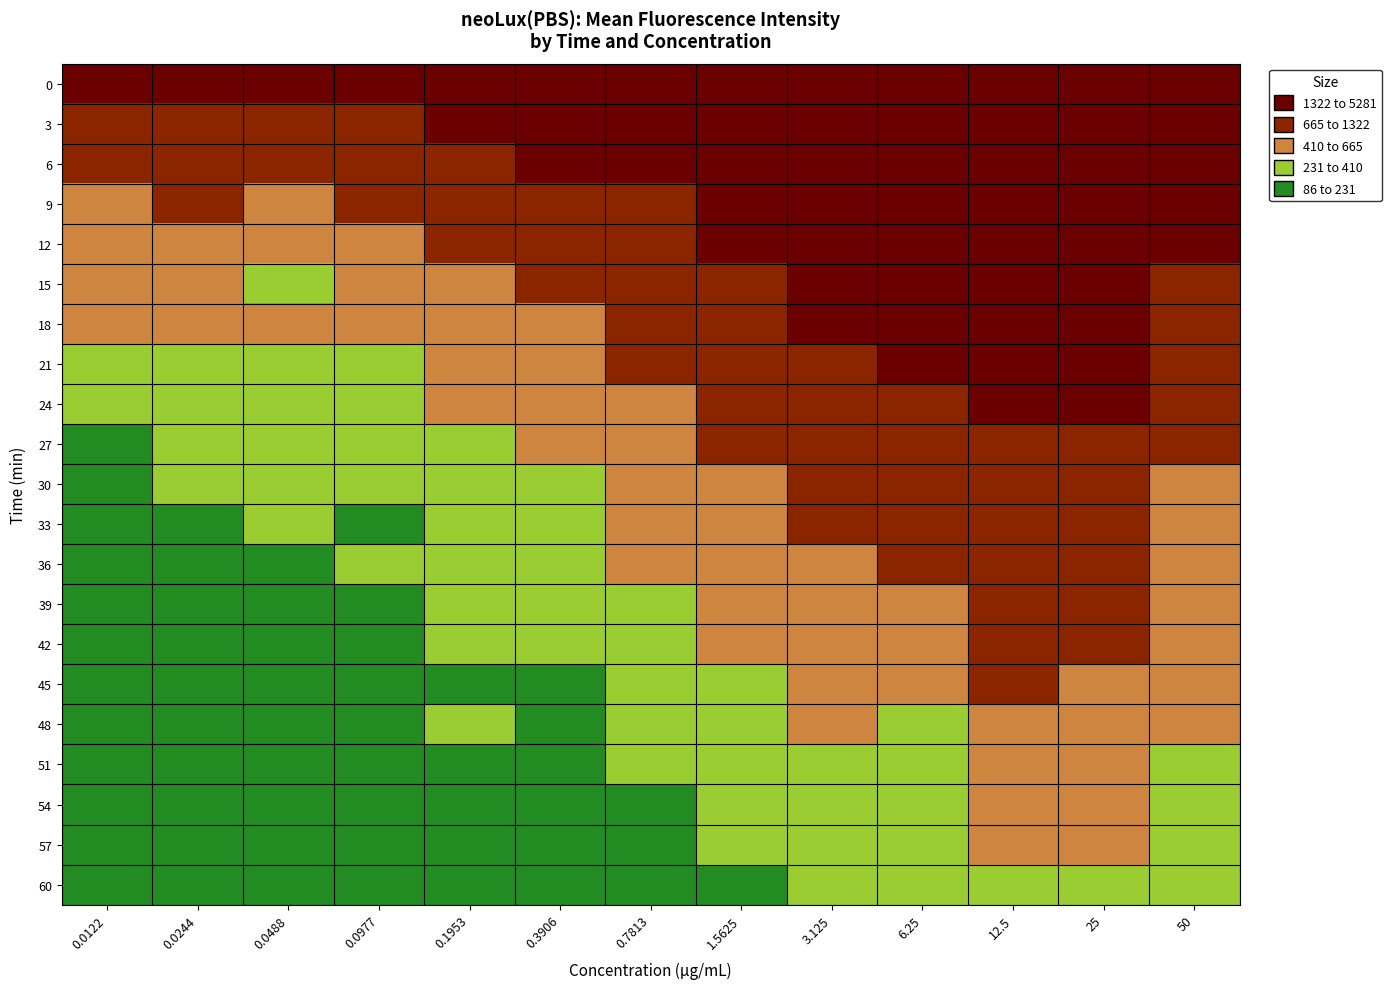

Reading left to right, what are all the values shown in this chart?

0: 0.0122=1385.7	0.0244=1594.0	0.0488=1472.7	0.0977=1653.7	0.1953=1908.3	0.3906=2121.0	0.7813=2611.0	1.5625=3307.3	3.125=4213.7	6.25=4519.3	12.5=5281.7	25=5147.3	50=2757.7
3: 0.0122=1010.0	0.0244=1060.3	0.0488=968.7	0.0977=1132.0	0.1953=1361.7	0.3906=1570.3	0.7813=1791.7	1.5625=2469.0	3.125=3216.7	6.25=3596.0	12.5=4273.7	25=4191.7	50=2305.3
6: 0.0122=761.3	0.0244=933.7	0.0488=794.3	0.0977=942.3	0.1953=1091.0	0.3906=1333.7	0.7813=1643.7	1.5625=2070.7	3.125=2790.0	6.25=2991.7	12.5=3403.0	25=3539.3	50=1819.7
9: 0.0122=592.7	0.0244=790.0	0.0488=644.0	0.0977=725.0	0.1953=947.7	0.3906=1135.7	0.7813=1305.7	1.5625=1745.3	3.125=2217.0	6.25=2392.7	12.5=2817.0	25=2798.7	50=1568.0
12: 0.0122=485.7	0.0244=601.7	0.0488=533.7	0.0977=599.3	0.1953=767.0	0.3906=786.3	0.7813=1113.7	1.5625=1533.7	3.125=1778.7	6.25=2089.3	12.5=2484.3	25=2575.7	50=1416.0
15: 0.0122=469.0	0.0244=520.0	0.0488=397.3	0.0977=546.0	0.1953=632.7	0.3906=725.0	0.7813=1018.7	1.5625=1215.3	3.125=1636.0	6.25=1740.7	12.5=2179.7	25=2198.0	50=1081.3
18: 0.0122=413.3	0.0244=446.0	0.0488=412.3	0.0977=437.3	0.1953=526.3	0.3906=657.3	0.7813=870.3	1.5625=1094.3	3.125=1376.0	6.25=1601.7	12.5=1859.3	25=1839.7	50=1055.3
21: 0.0122=317.7	0.0244=396.7	0.0488=367.0	0.0977=375.7	0.1953=507.3	0.3906=565.7	0.7813=759.7	1.5625=906.0	3.125=1235.7	6.25=1404.7	12.5=1651.0	25=1626.3	50=877.0
24: 0.0122=288.3	0.0244=344.7	0.0488=300.7	0.0977=347.7	0.1953=477.7	0.3906=516.3	0.7813=646.3	1.5625=859.7	3.125=1106.7	6.25=1160.3	12.5=1354.0	25=1370.0	50=853.7
27: 0.0122=220.7	0.0244=303.7	0.0488=239.3	0.0977=316.3	0.1953=394.3	0.3906=517.7	0.7813=530.7	1.5625=731.7	3.125=1000.0	6.25=1043.0	12.5=1241.7	25=1301.3	50=711.3
30: 0.0122=217.3	0.0244=254.0	0.0488=235.3	0.0977=295.7	0.1953=315.3	0.3906=392.7	0.7813=512.0	1.5625=639.0	3.125=842.3	6.25=895.0	12.5=1145.3	25=1092.7	50=600.0
33: 0.0122=185.3	0.0244=217.7	0.0488=240.7	0.0977=223.3	0.1953=298.7	0.3906=376.0	0.7813=427.7	1.5625=535.3	3.125=763.3	6.25=719.0	12.5=924.0	25=1015.0	50=564.3
36: 0.0122=192.0	0.0244=202.0	0.0488=216.7	0.0977=246.3	0.1953=282.7	0.3906=274.0	0.7813=412.0	1.5625=494.3	3.125=651.0	6.25=702.7	12.5=847.3	25=986.0	50=562.3
39: 0.0122=145.0	0.0244=178.3	0.0488=170.3	0.0977=178.7	0.1953=235.7	0.3906=274.0	0.7813=354.3	1.5625=483.0	3.125=626.3	6.25=616.0	12.5=794.3	25=847.0	50=561.7
42: 0.0122=111.7	0.0244=147.0	0.0488=169.7	0.0977=183.3	0.1953=240.7	0.3906=259.3	0.7813=340.3	1.5625=420.0	3.125=525.7	6.25=545.3	12.5=696.7	25=737.3	50=466.7
45: 0.0122=127.7	0.0244=168.3	0.0488=134.3	0.0977=149.3	0.1953=187.3	0.3906=194.7	0.7813=310.7	1.5625=393.7	3.125=435.7	6.25=499.3	12.5=669.3	25=664.3	50=472.0
48: 0.0122=105.0	0.0244=140.3	0.0488=142.3	0.0977=131.7	0.1953=232.3	0.3906=231.0	0.7813=266.3	1.5625=286.0	3.125=442.3	6.25=405.0	12.5=528.3	25=607.3	50=428.0
51: 0.0122=106.7	0.0244=122.3	0.0488=117.3	0.0977=151.3	0.1953=164.3	0.3906=175.7	0.7813=244.7	1.5625=270.3	3.125=383.3	6.25=387.7	12.5=505.0	25=602.3	50=404.0
54: 0.0122=104.0	0.0244=116.0	0.0488=102.3	0.0977=119.3	0.1953=146.7	0.3906=162.7	0.7813=188.7	1.5625=247.3	3.125=283.7	6.25=385.0	12.5=425.0	25=560.7	50=365.0
57: 0.0122=86.3	0.0244=89.3	0.0488=125.7	0.0977=117.3	0.1953=163.3	0.3906=164.3	0.7813=189.0	1.5625=252.0	3.125=317.0	6.25=340.7	12.5=441.7	25=435.7	50=335.7
60: 0.0122=107.0	0.0244=87.0	0.0488=108.0	0.0977=104.7	0.1953=147.0	0.3906=139.3	0.7813=181.0	1.5625=212.0	3.125=263.7	6.25=273.0	12.5=383.3	25=406.0	50=367.0